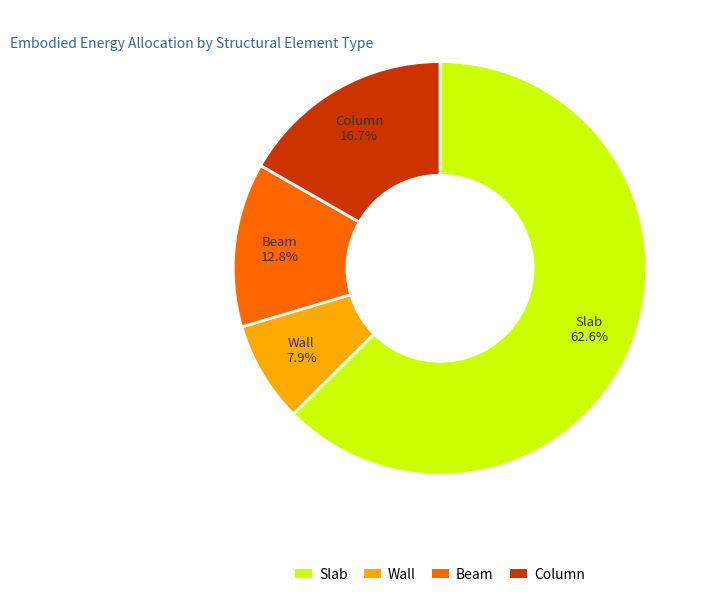

What is the ratio of the value at Slab to the value at Column?

3.7